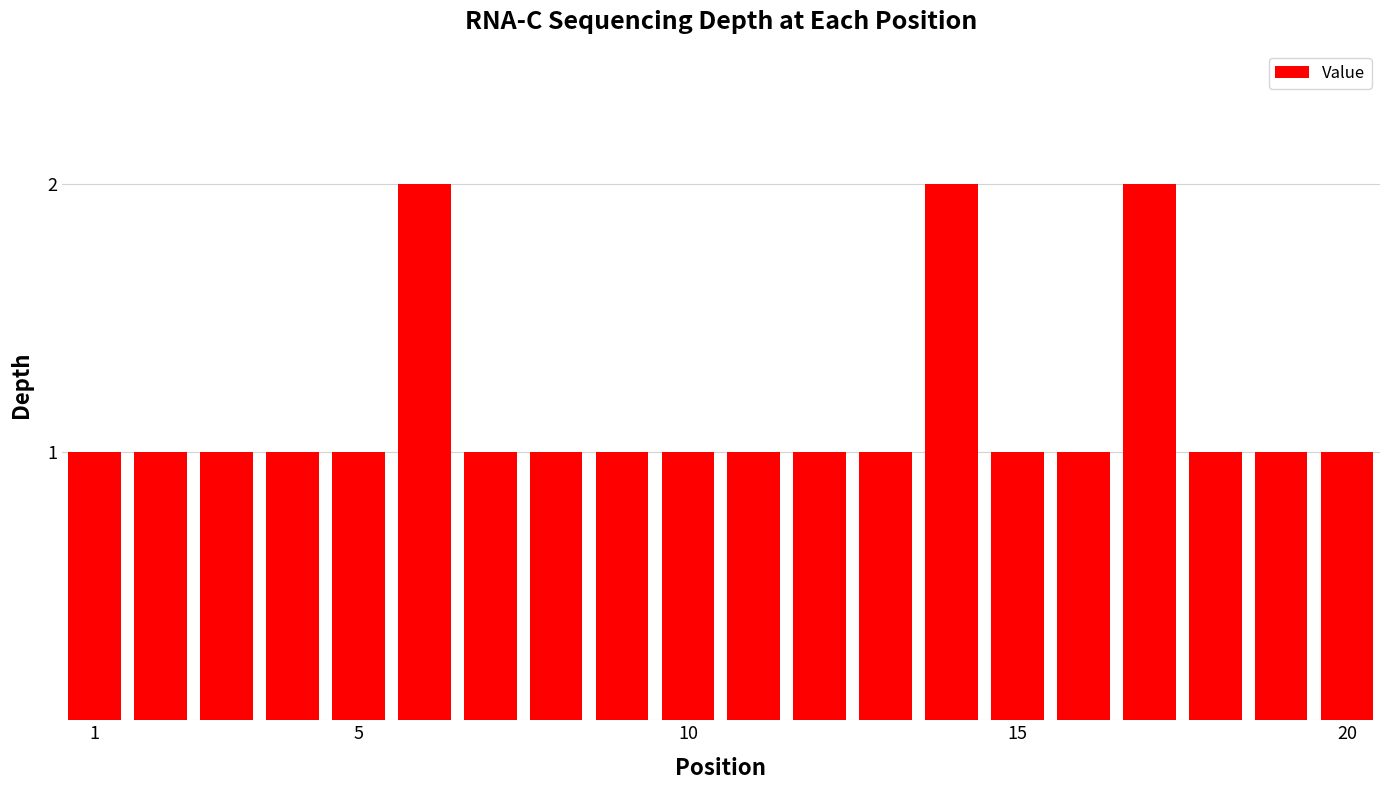

What is the value of the 4th bar from the left?

1